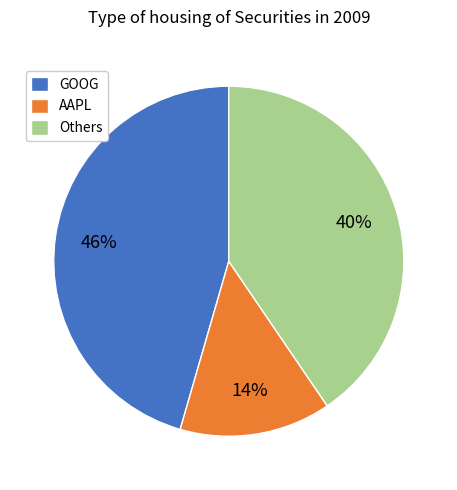

Approximately how many times larger is the value at AAPL compared to GOOG?

0.3